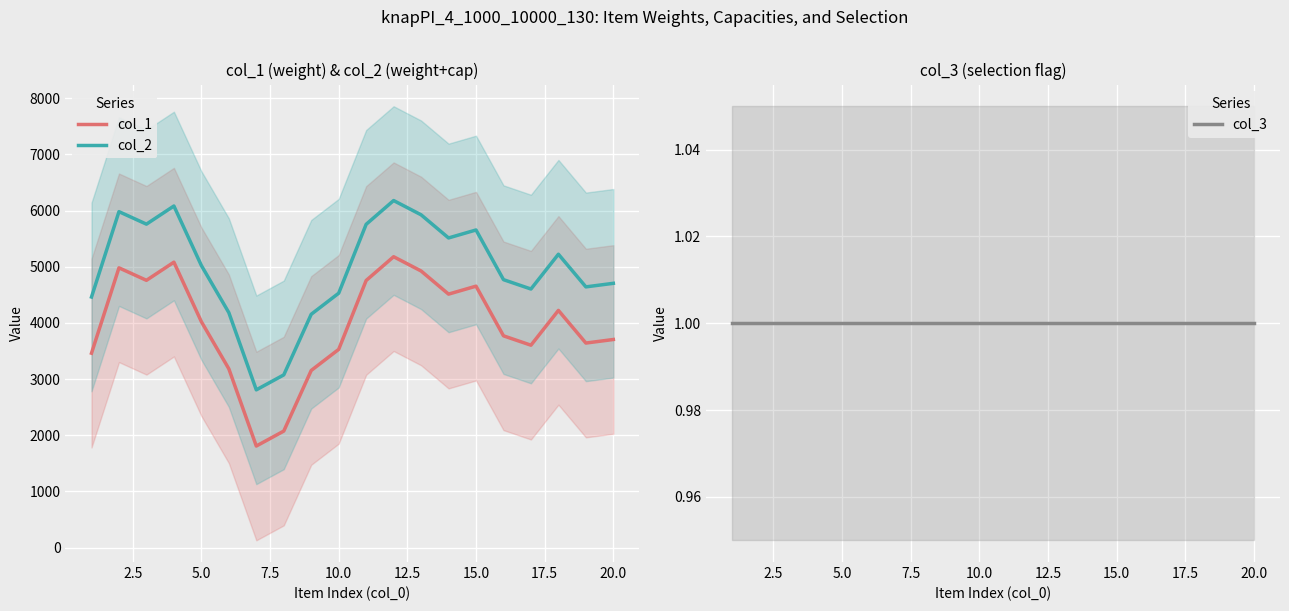

True or false: col_1 and col_2 intersect in this chart.

False